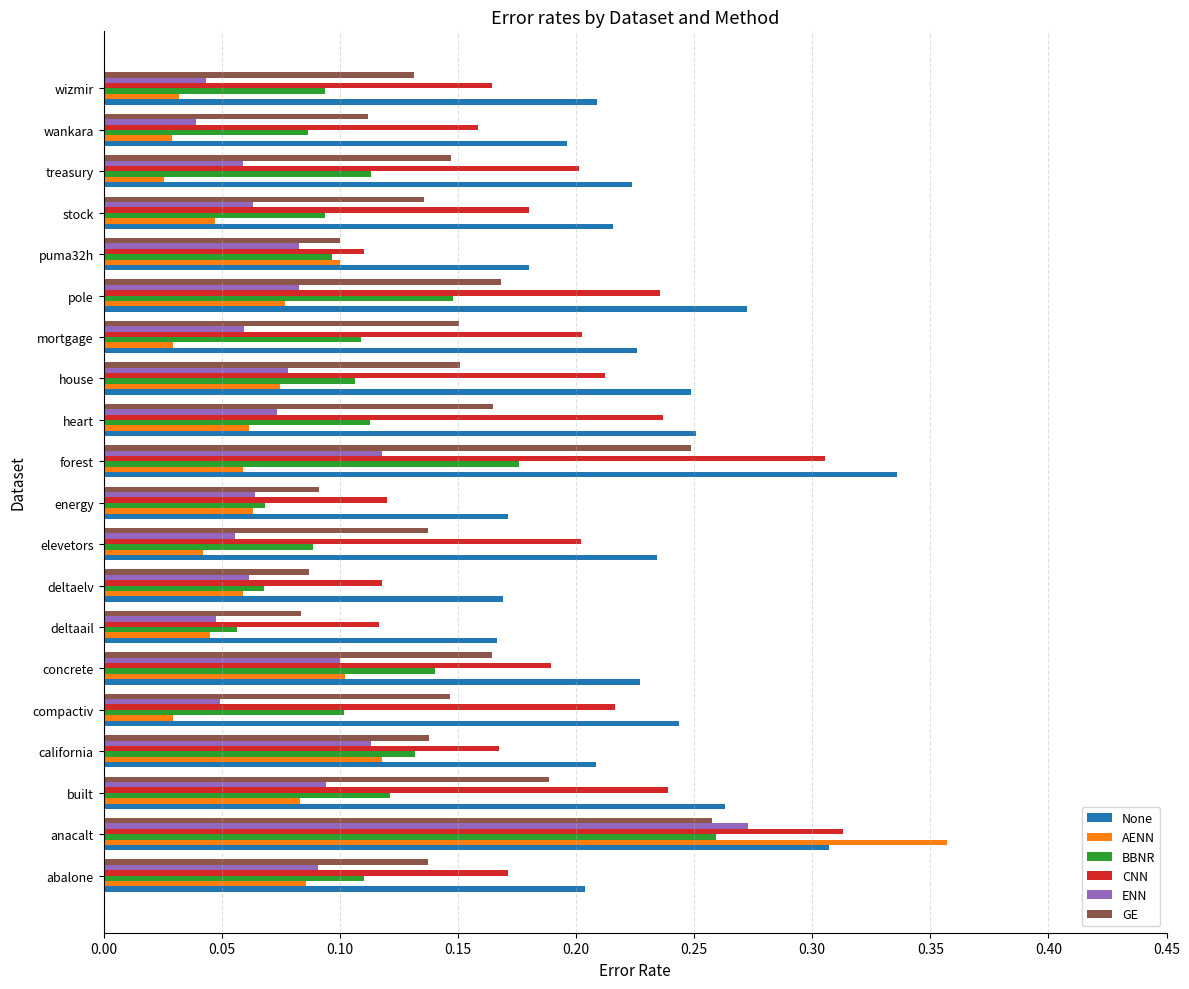

What is the sum of all GE values?

2.9